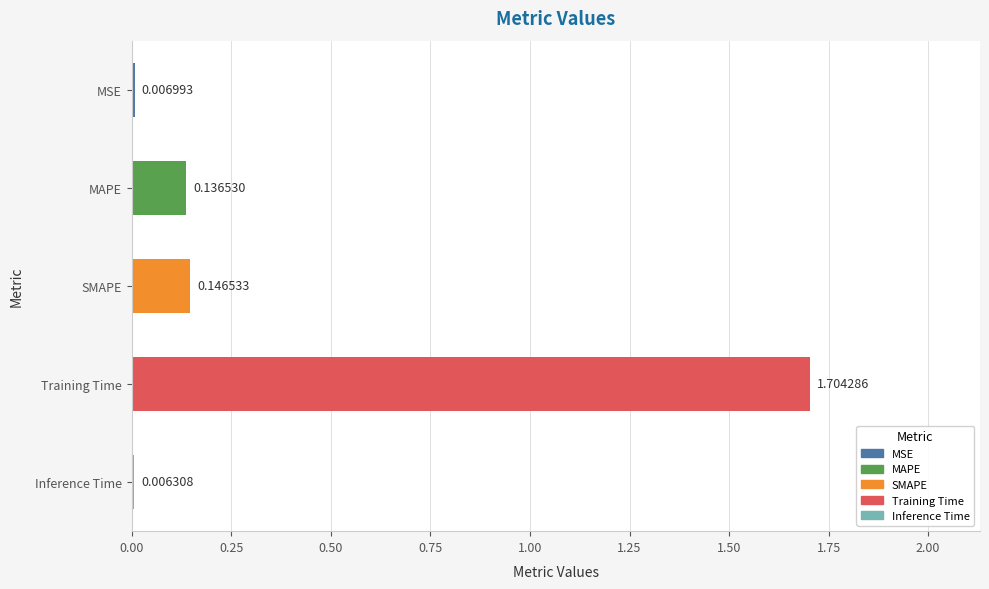

What is the change in value from MSE to MAPE?

+0.1